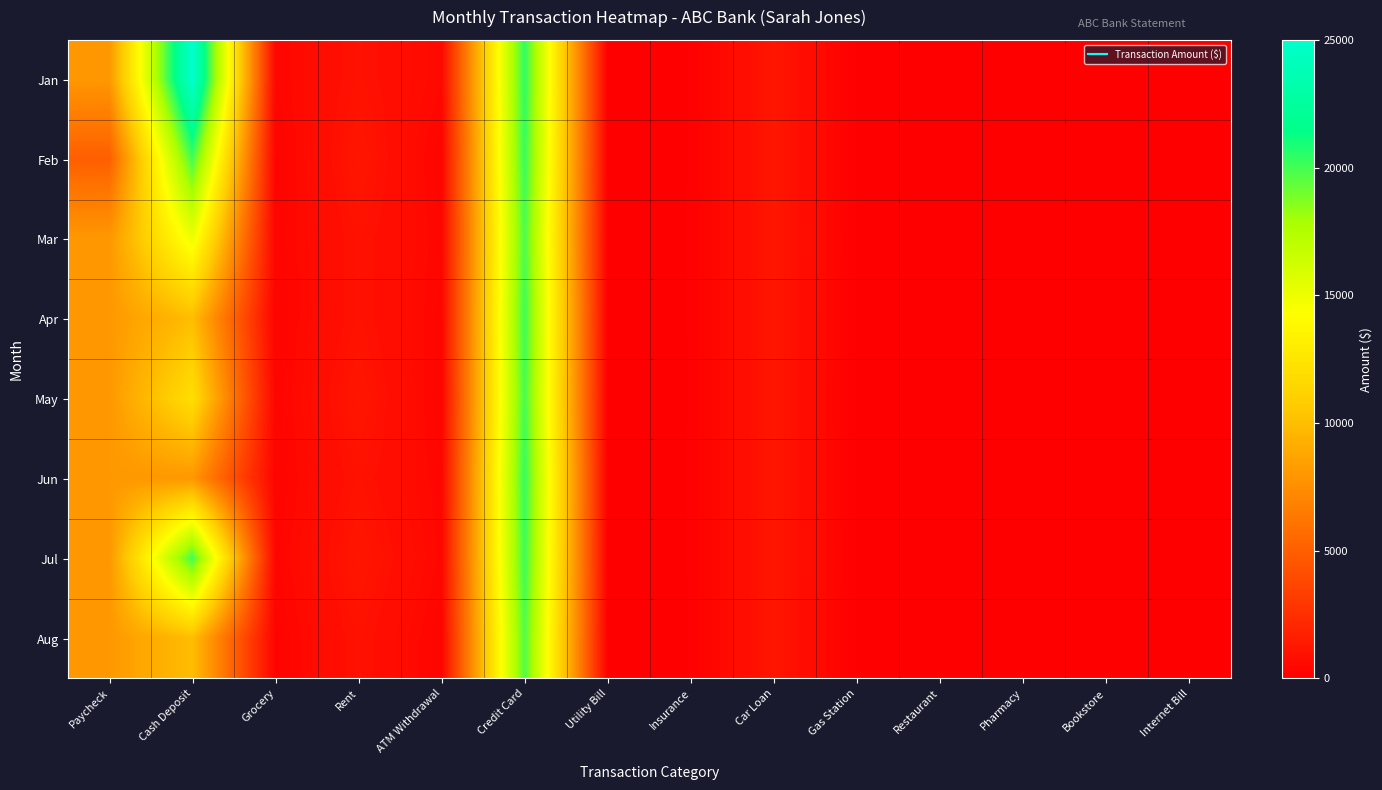

Which label corresponds to the largest value in the chart?

Cash Deposit